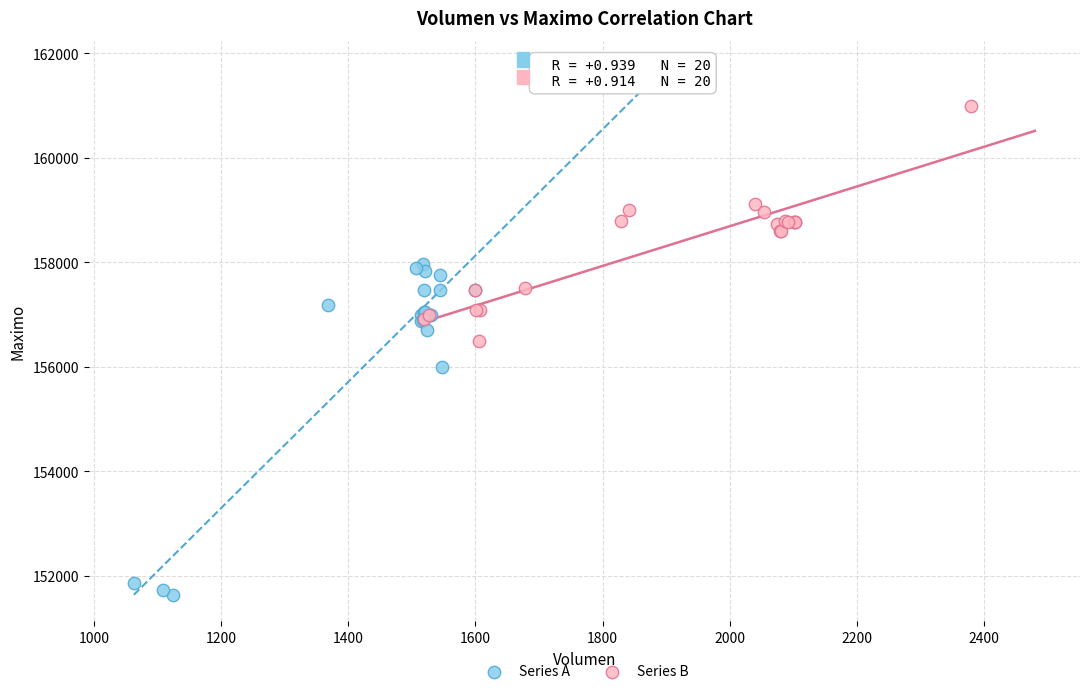

Which series contains the highest Y value?

Series B